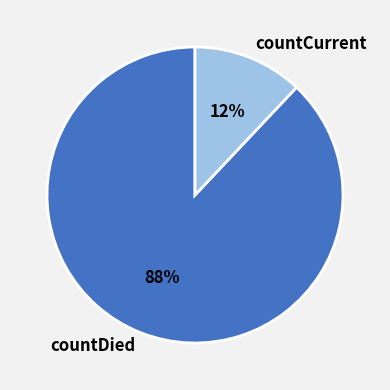

Does countDied account for over 50% of the chart?

Yes